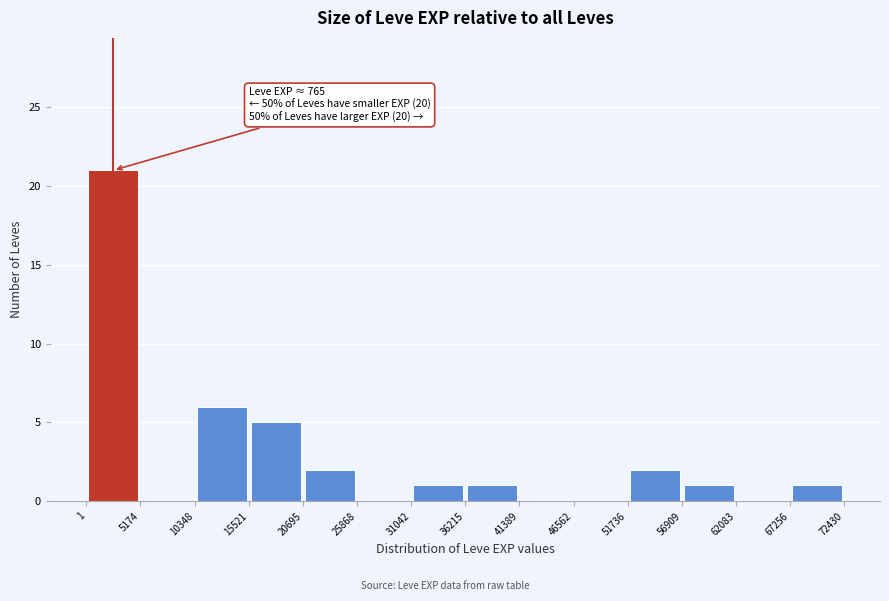

Over which range of the x-axis is the bar tallest?

1 to 5174